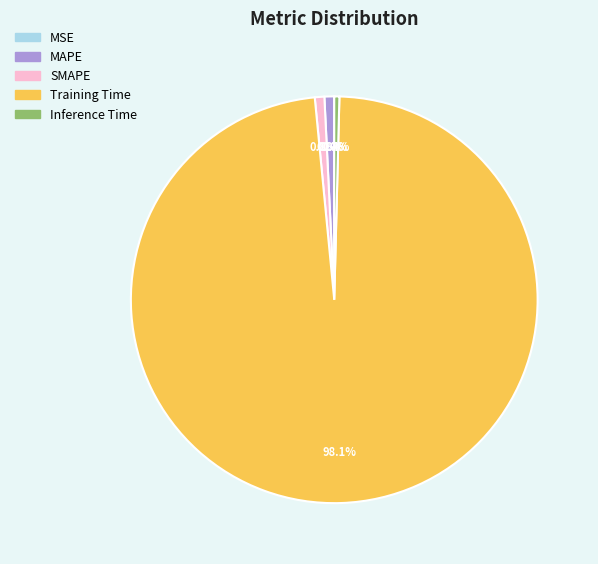

What portion of the pie excludes Inference Time?

99.6%